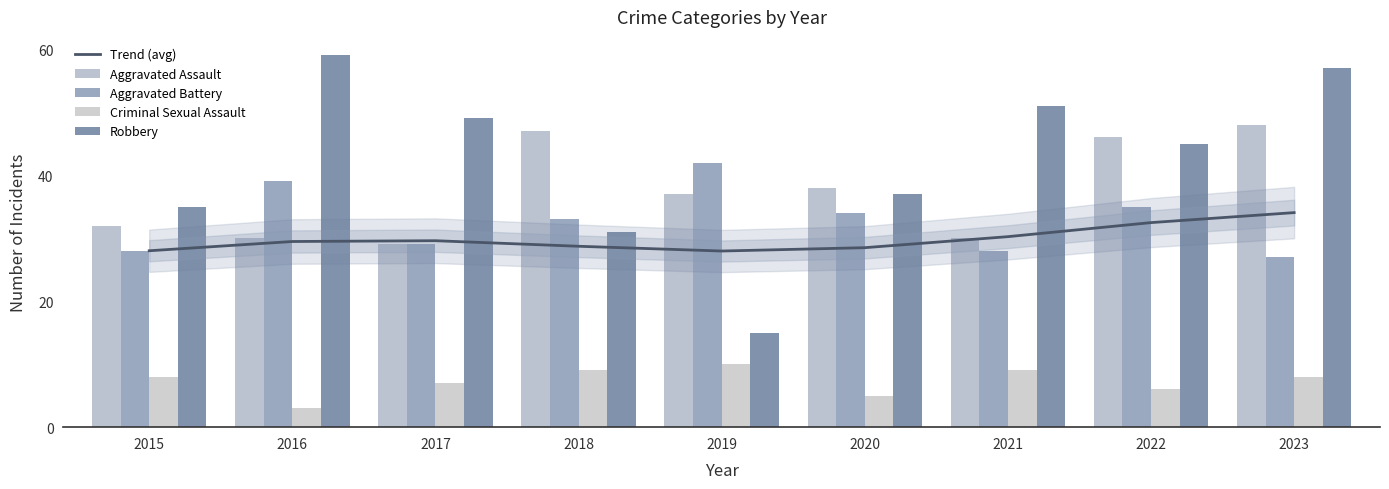

Reading left to right, list all the values displayed in this chart.

Trend (avg): 2015=28.0	2016=29.5	2017=29.6	2018=28.7	2019=28.0	2020=28.5	2021=30.2	2022=32.5	2023=34.1
Aggravated Assault: 2015=32.0	2016=30.0	2017=29.0	2018=47.0	2019=37.0	2020=38.0	2021=30.0	2022=46.0	2023=48.0
Aggravated Battery: 2015=28.0	2016=39.0	2017=29.0	2018=33.0	2019=42.0	2020=34.0	2021=28.0	2022=35.0	2023=27.0
Criminal Sexual Assault: 2015=8.0	2016=3.0	2017=7.0	2018=9.0	2019=10.0	2020=5.0	2021=9.0	2022=6.0	2023=8.0
Robbery: 2015=35.0	2016=59.0	2017=49.0	2018=31.0	2019=15.0	2020=37.0	2021=51.0	2022=45.0	2023=57.0